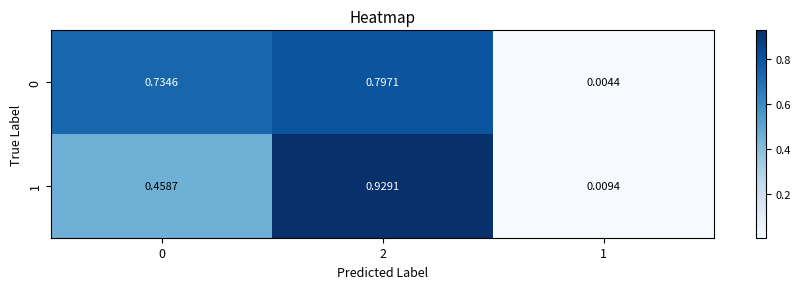

Is the value of 0 at 0 greater than the value of 1 at 1?

Yes